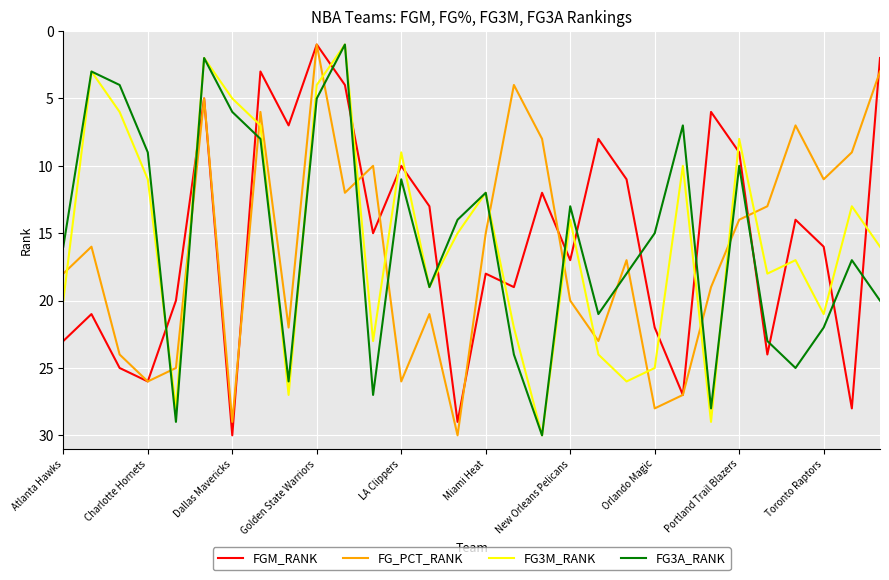

Count the number of data series in this chart.

4